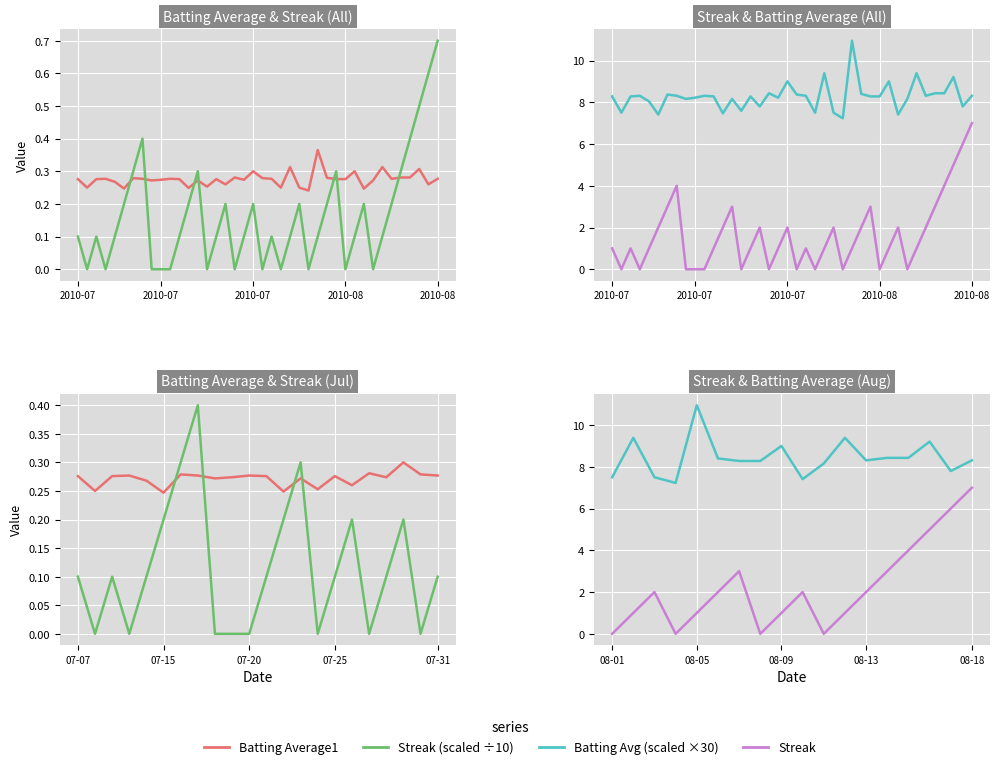

Between 8 and 9, which series saw the biggest shift?

Batting Average1